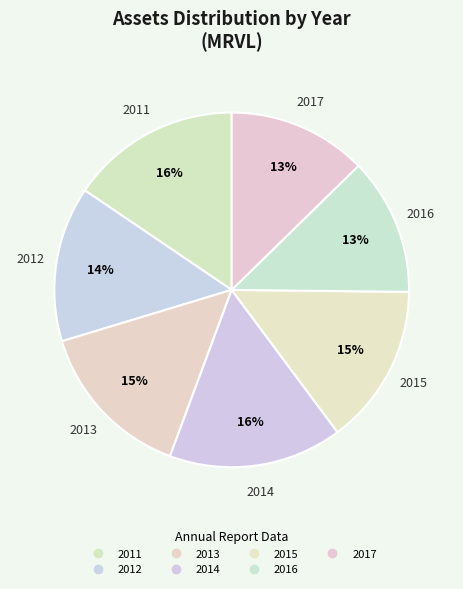

To the nearest percent, what is the combined percentage of 2014 and 2016?

28%